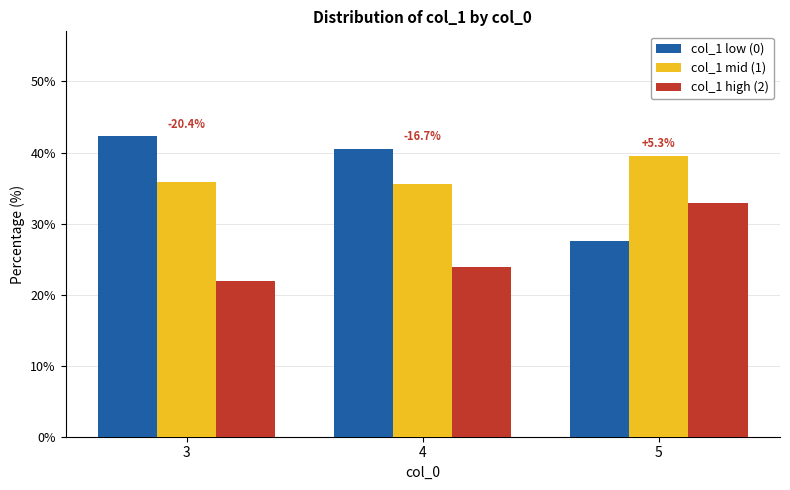

Is it true that col_1 low (0) equals 42.3 at 3?

True